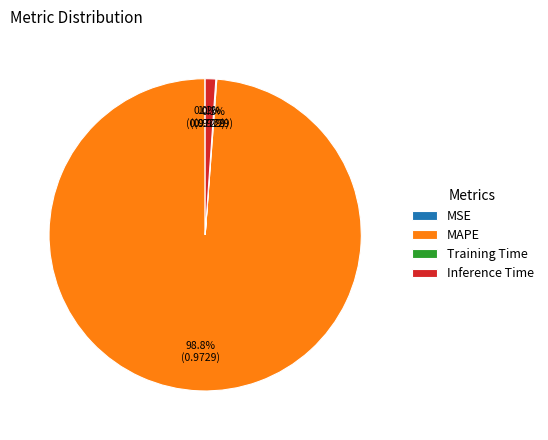

What is the largest slice in the pie chart?

MAPE